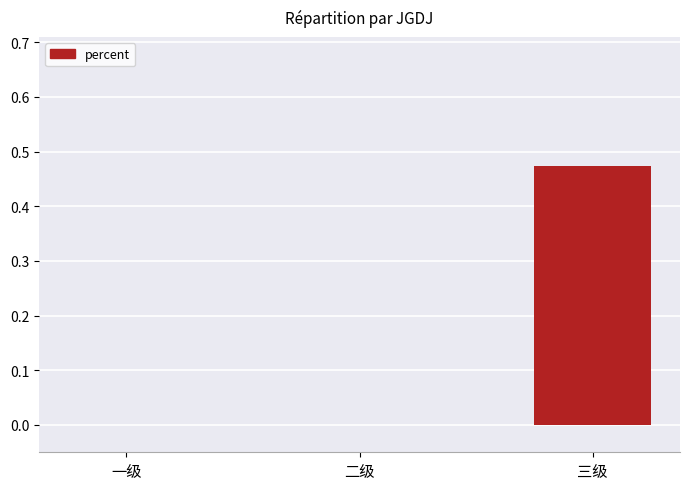

Which category has the highest value across all series?

三级